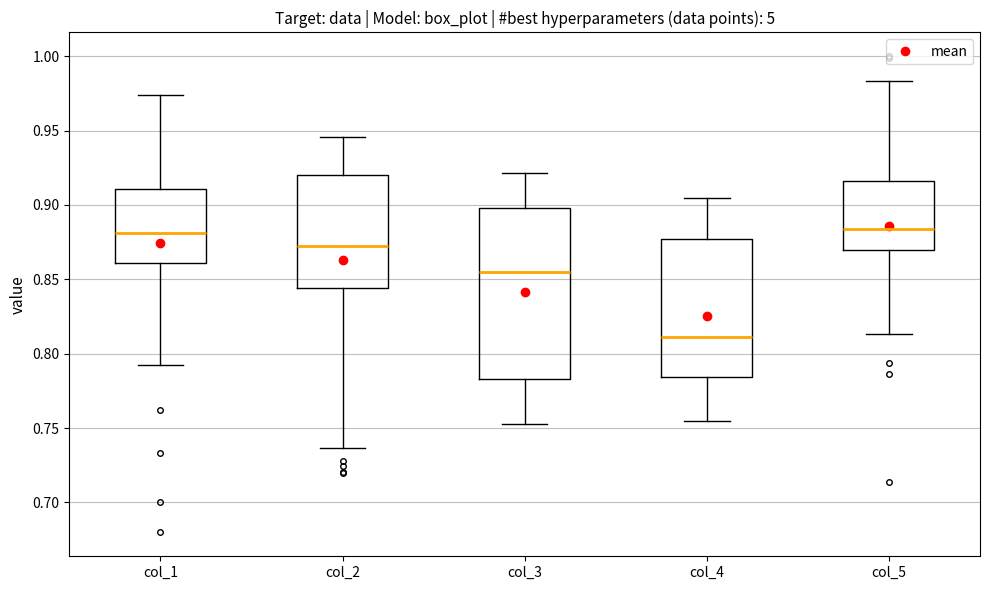

Which box has the lowest median line?

col_4